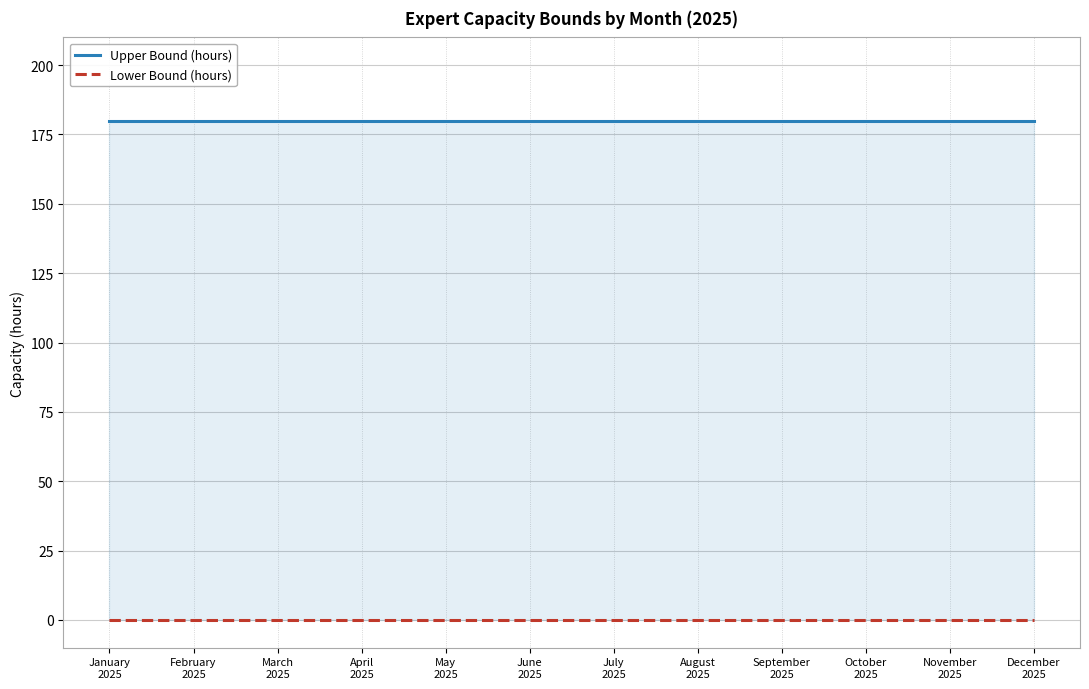

Where is Upper Bound (hours) nearest to the value 180?

January
2025